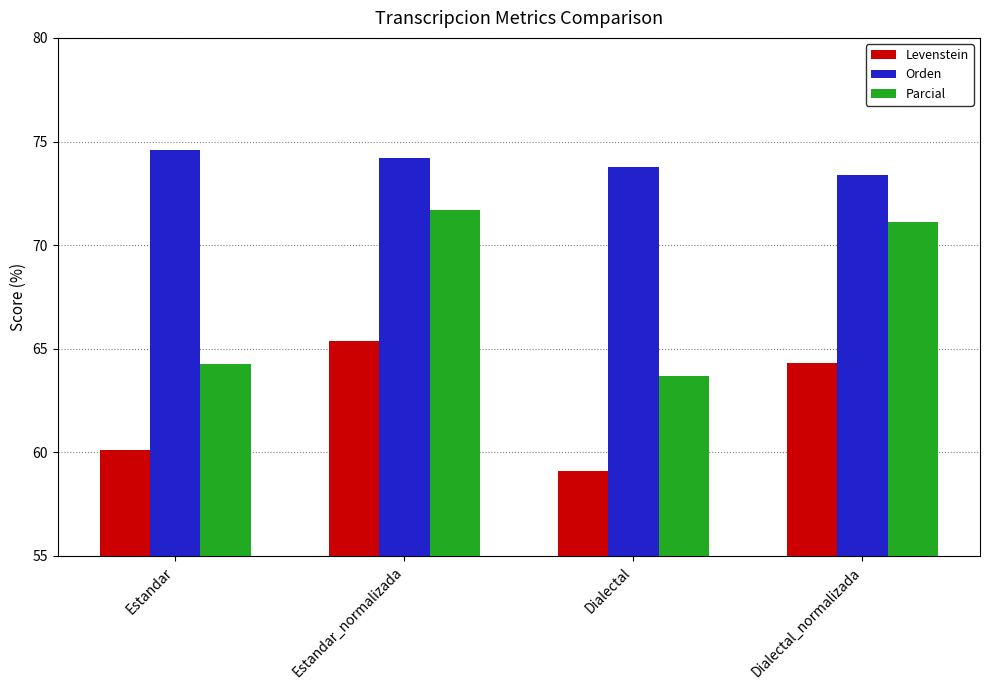

Is it true that Orden equals 33.8 at Estandar_normalizada?

False